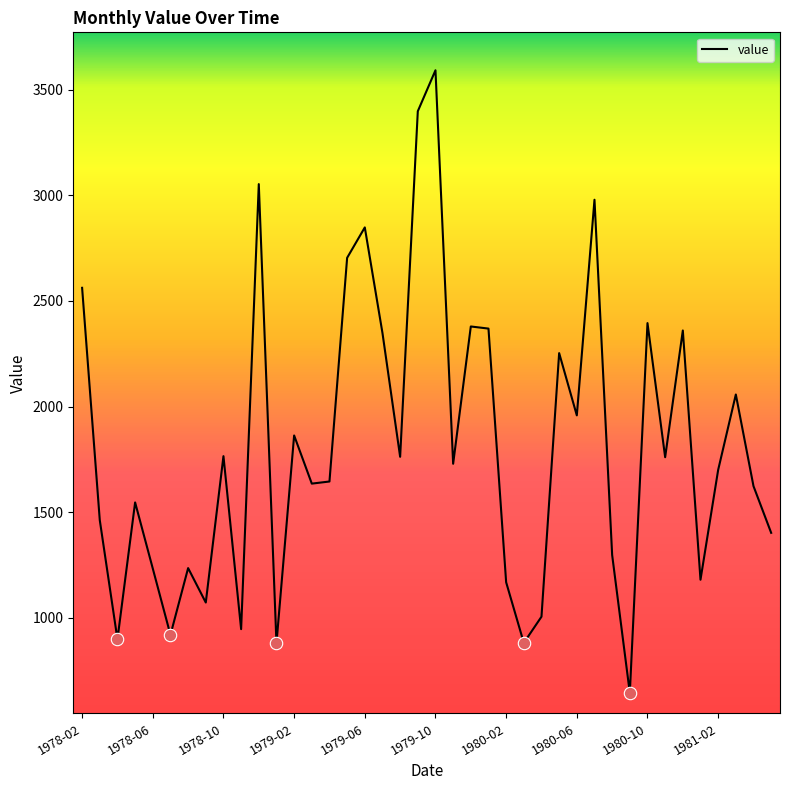

What is the minimum value shown in the chart?

644